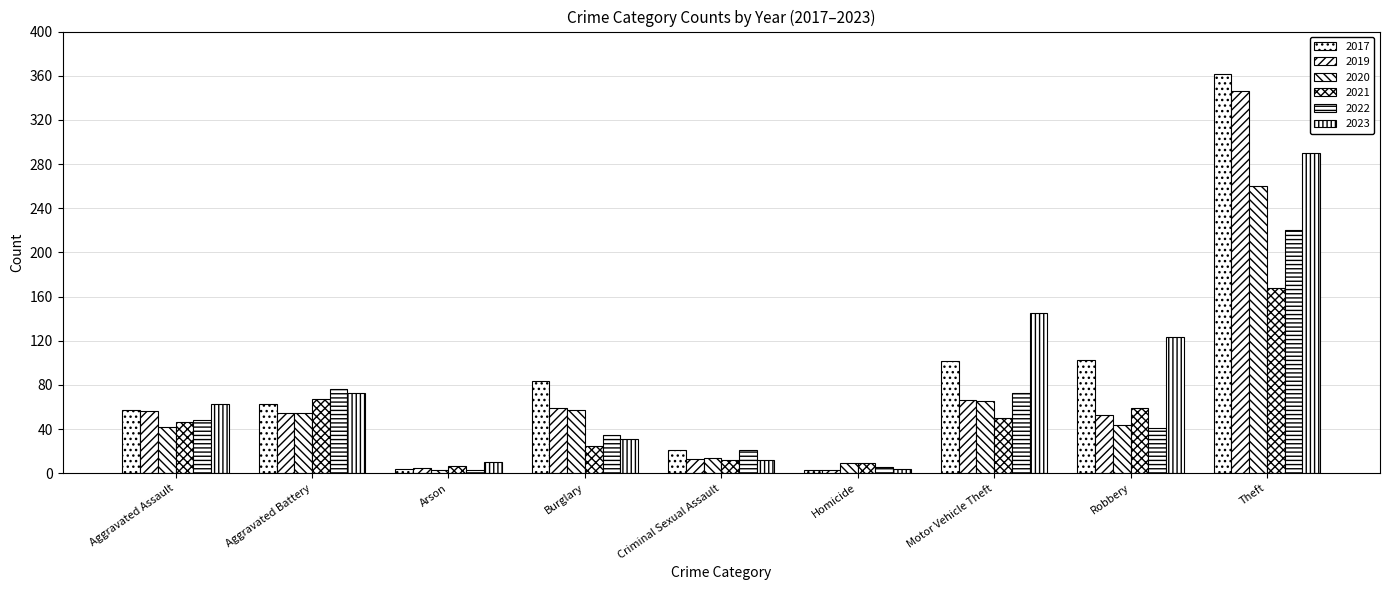

What is the sum of all 2020 values?

549